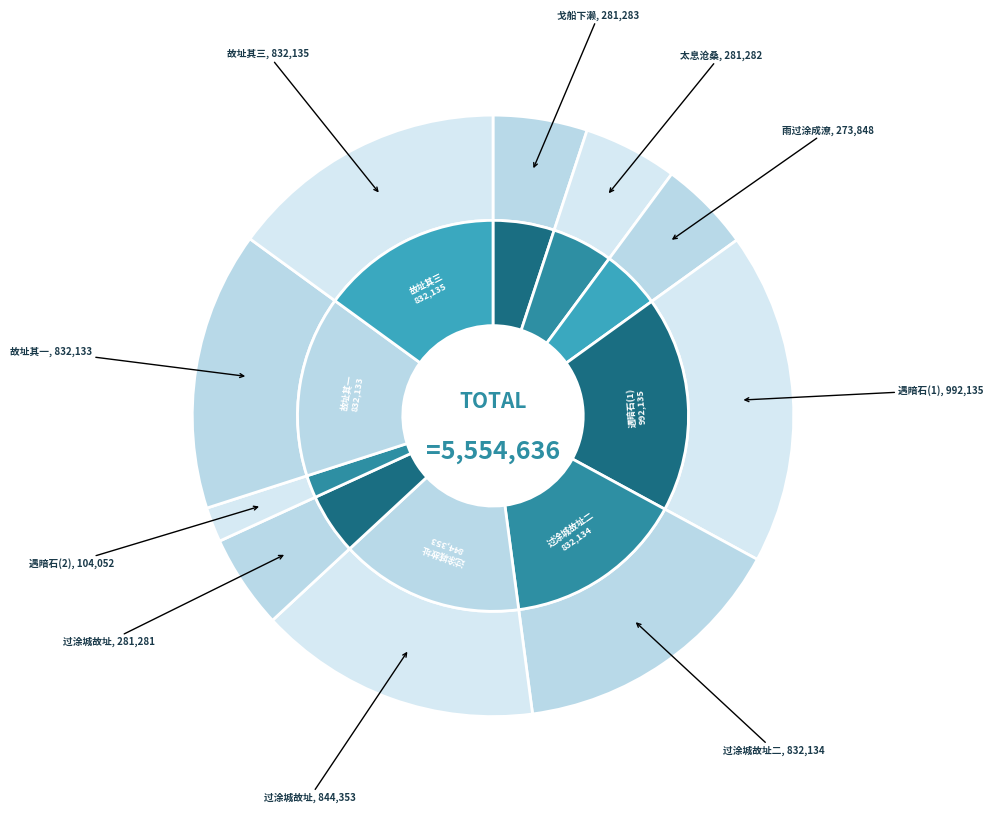

What is the total percentage of 过涂城故址 其三 and 过涂城·太息沧桑久变更?

20.0%